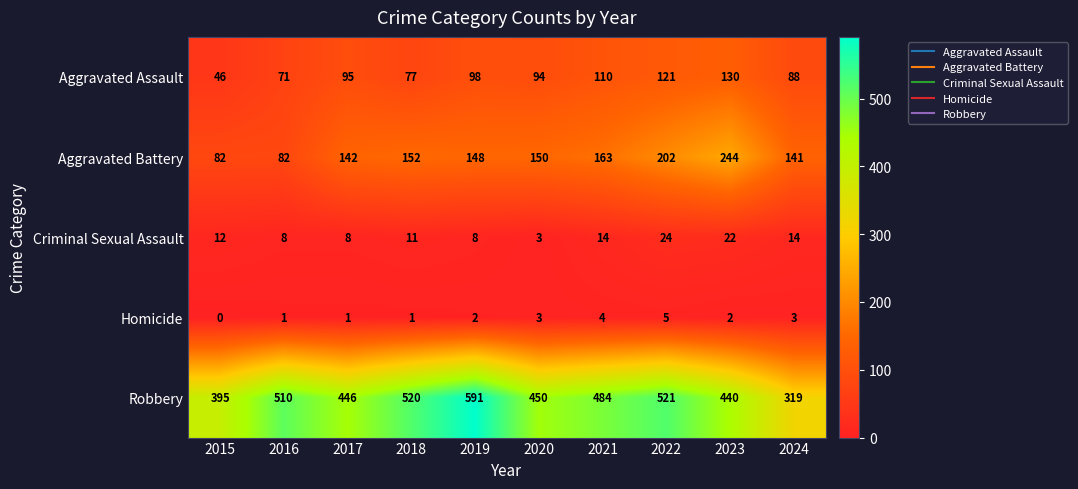

What is the sum of all Homicide values?

22